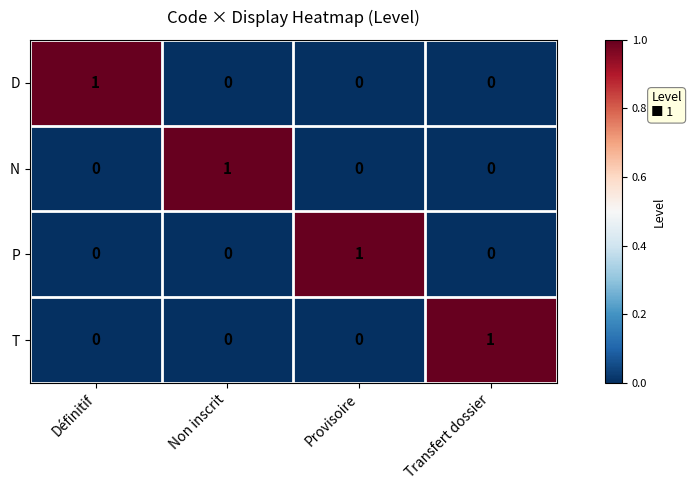

At how many categories does at least one series exceed 0?

4